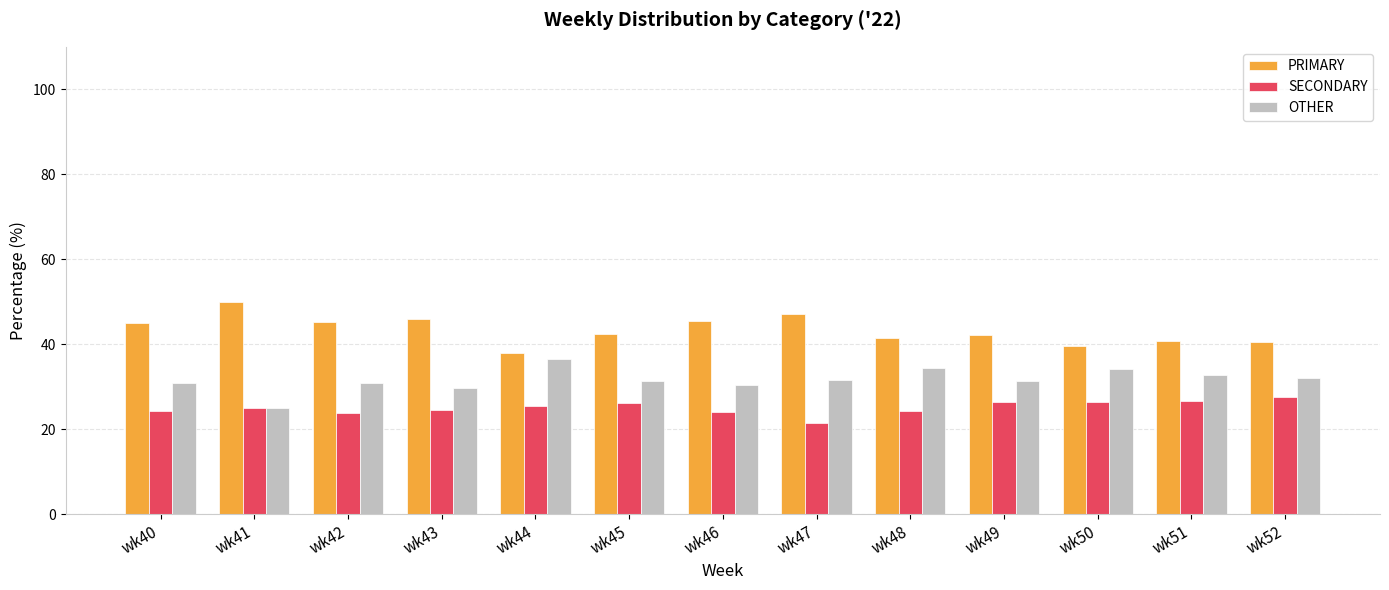

How many data points does each series have?

13